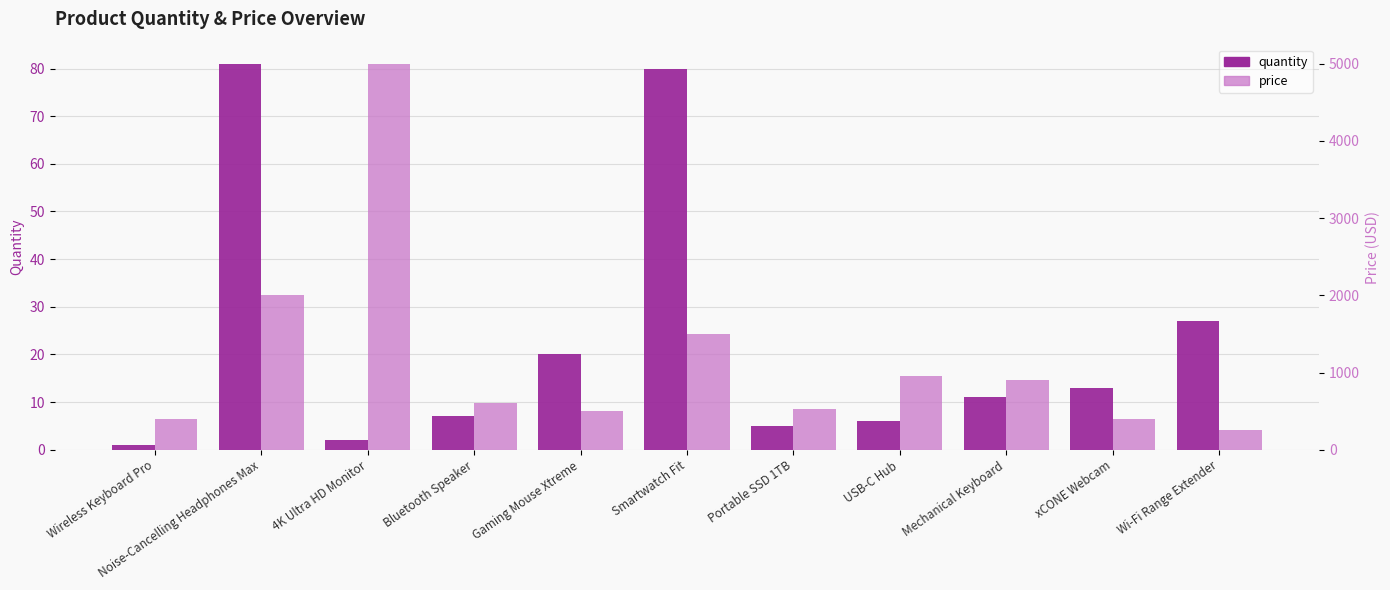

Reading left to right, list all the values displayed in this chart.

quantity: Wireless Keyboard Pro=1.0	Noise-Cancelling Headphones Max=81.0	4K Ultra HD Monitor=2.0	Bluetooth Speaker=7.0	Gaming Mouse Xtreme=20.0	Smartwatch Fit=80.0	Portable SSD 1TB=5.0	USB-C Hub=6.0	Mechanical Keyboard=11.0	xCONE Webcam=13.0	Wi-Fi Range Extender=27.0
price: Wireless Keyboard Pro=400.0	Noise-Cancelling Headphones Max=2000.0	4K Ultra HD Monitor=5000.0	Bluetooth Speaker=600.0	Gaming Mouse Xtreme=500.0	Smartwatch Fit=1500.0	Portable SSD 1TB=530.0	USB-C Hub=950.0	Mechanical Keyboard=900.0	xCONE Webcam=400.0	Wi-Fi Range Extender=250.0